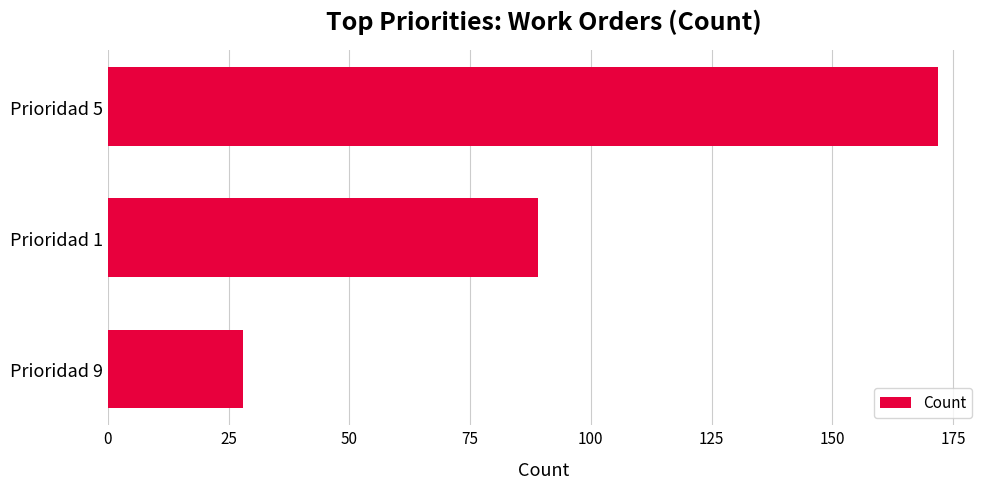

Reading top to bottom, extract all data points from this chart.

172	89	28